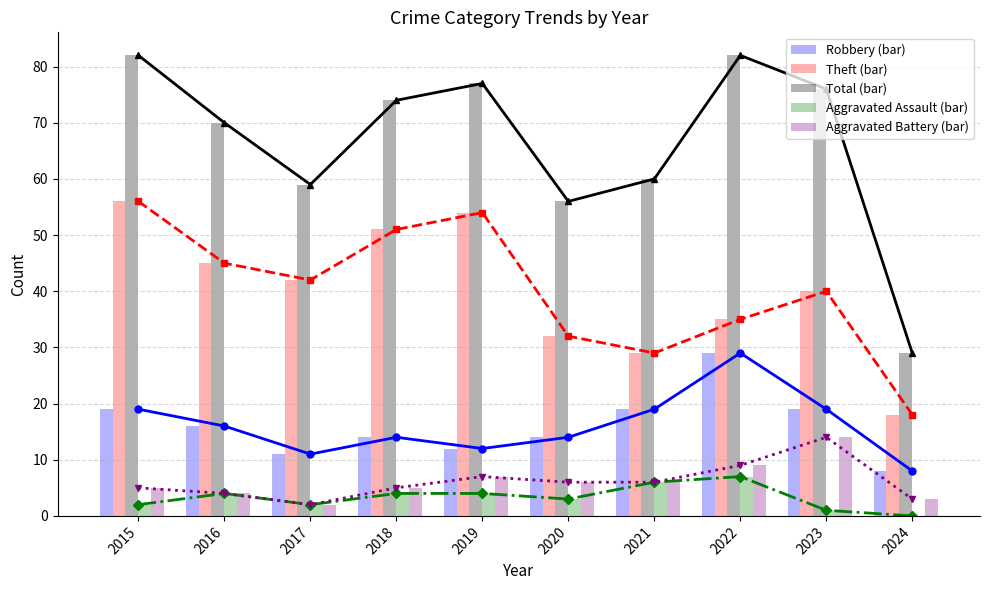

Which category has the lowest value across all series?

2024